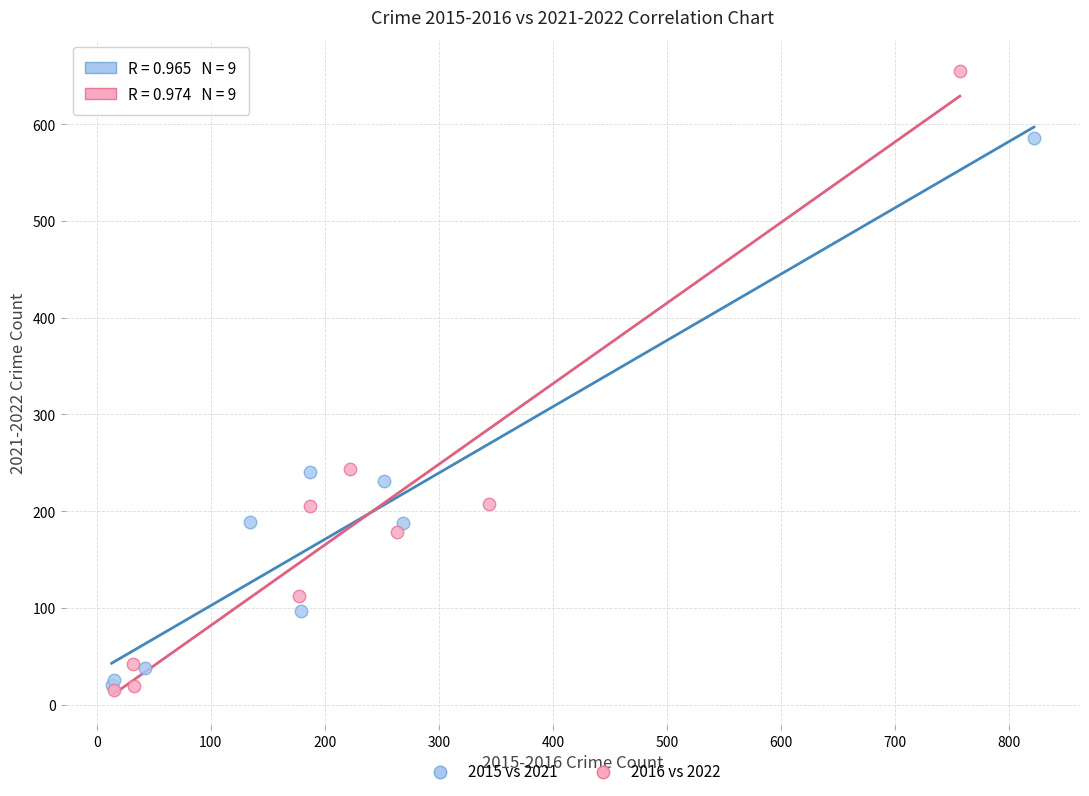

What are all the series names shown in the legend?

2015 vs 2021, 2016 vs 2022